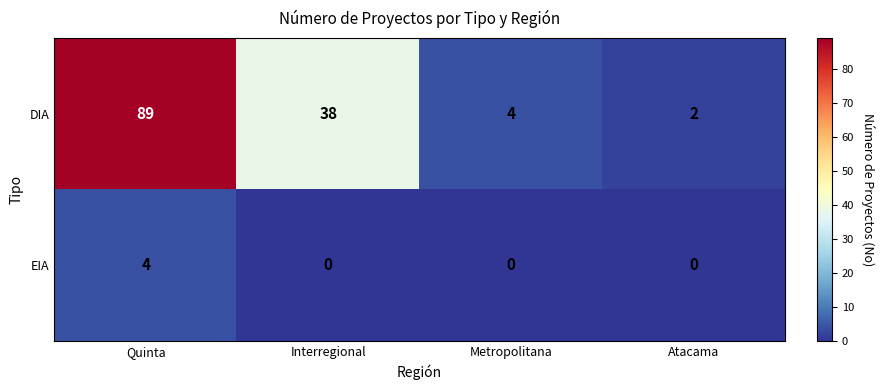

Which series has the widest spread of values?

DIA